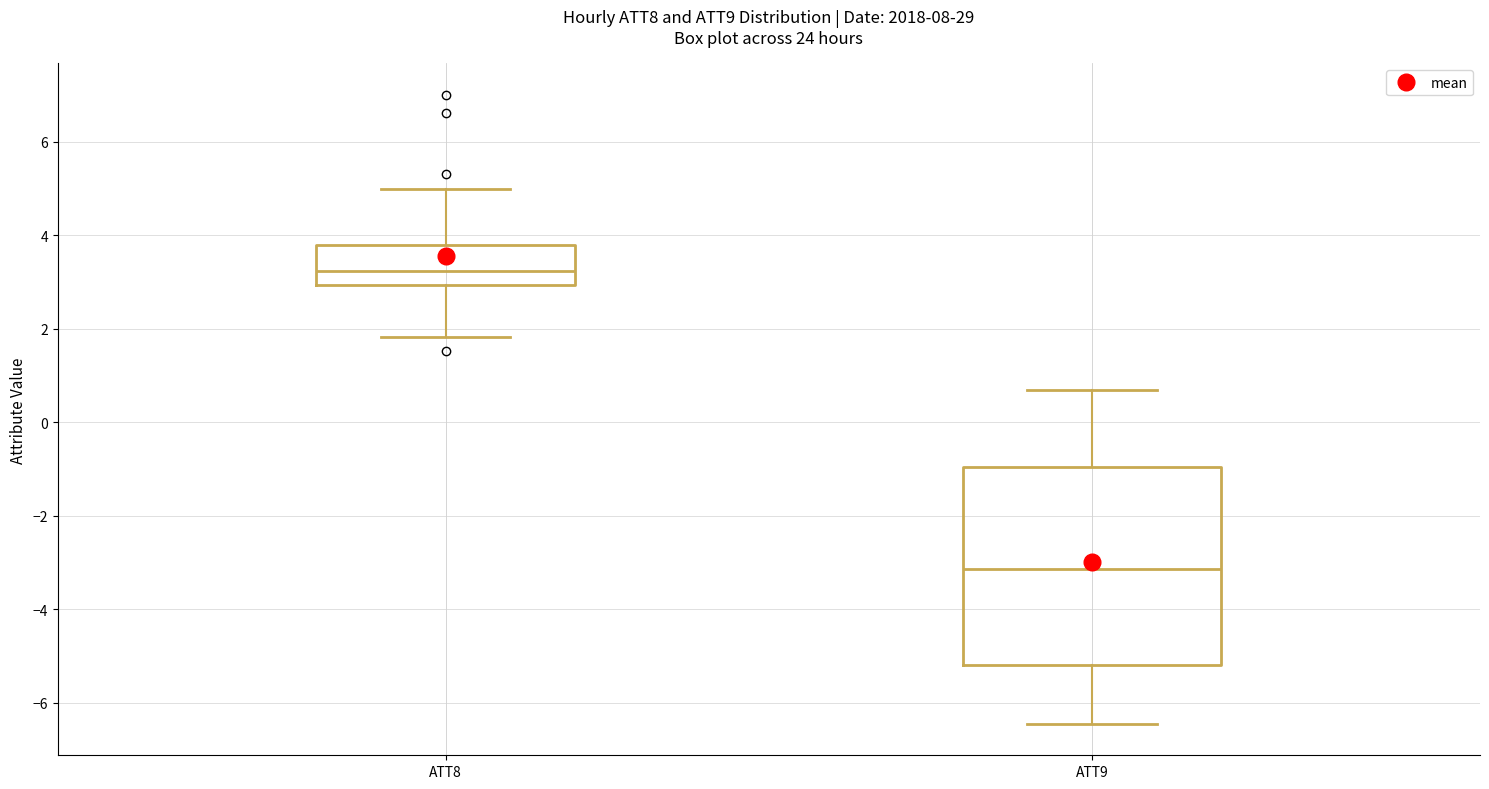

Reading left to right, read every box against the y-axis: the position of its median line, the range the box covers, and the ends of its whiskers. The values are not printed on the chart, so give them approximately, as read against the axis.

ATT8: median 3.2, box 3.0 to 3.8, whiskers 1.8 to 5.0
ATT9: median -3.2, box -5.2 to -1.0, whiskers -6.4 to 0.6